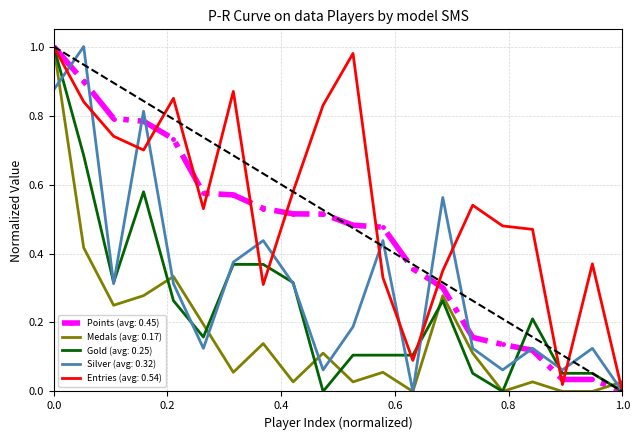

Which series has the largest total across all categories?

Entries (avg: 0.54)